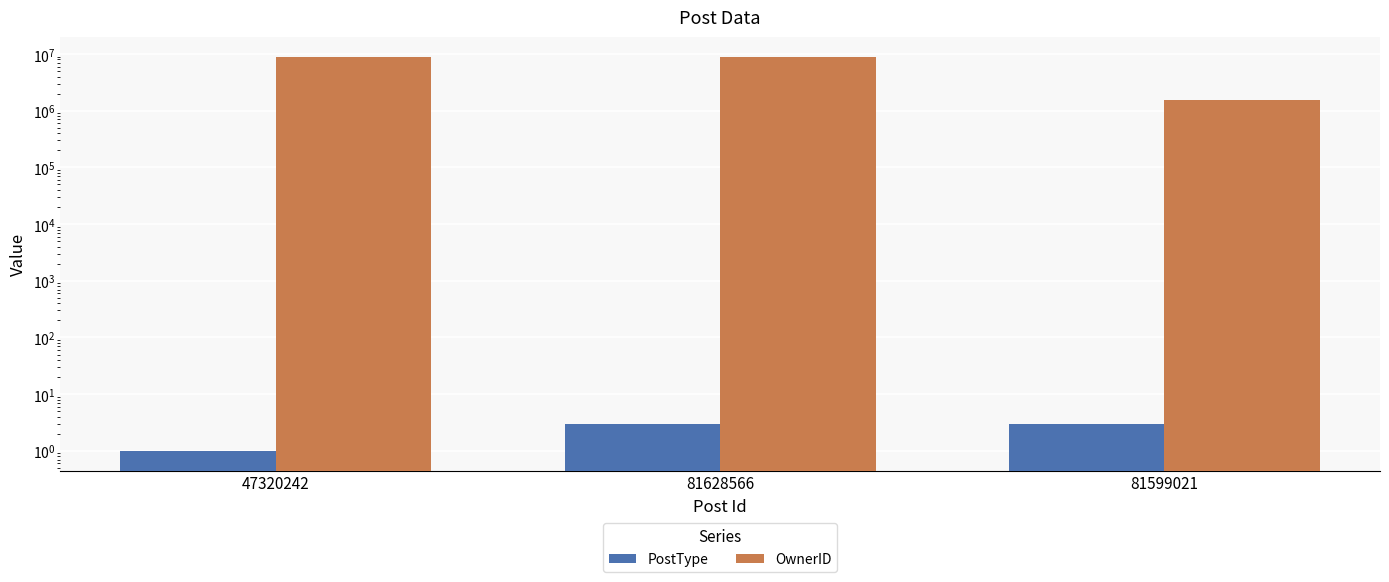

Between 81628566 and 81599021, which series saw the biggest shift?

OwnerID